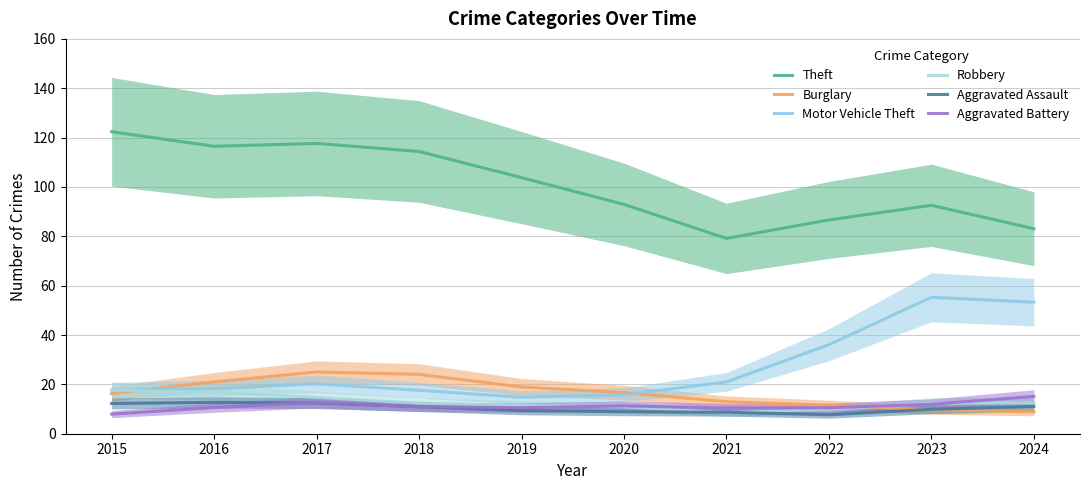

Rank the categories by Robbery value from lowest to highest.

2021, 2022, 2020, 2019, 2018, 2023, 2024, 2017, 2016, 2015